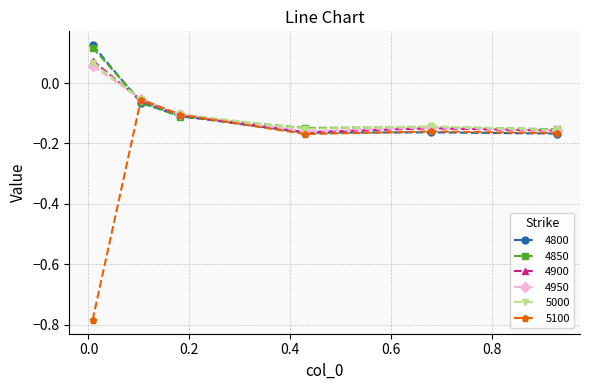

True or false: 5100 has more than 0 interior local peaks.

True